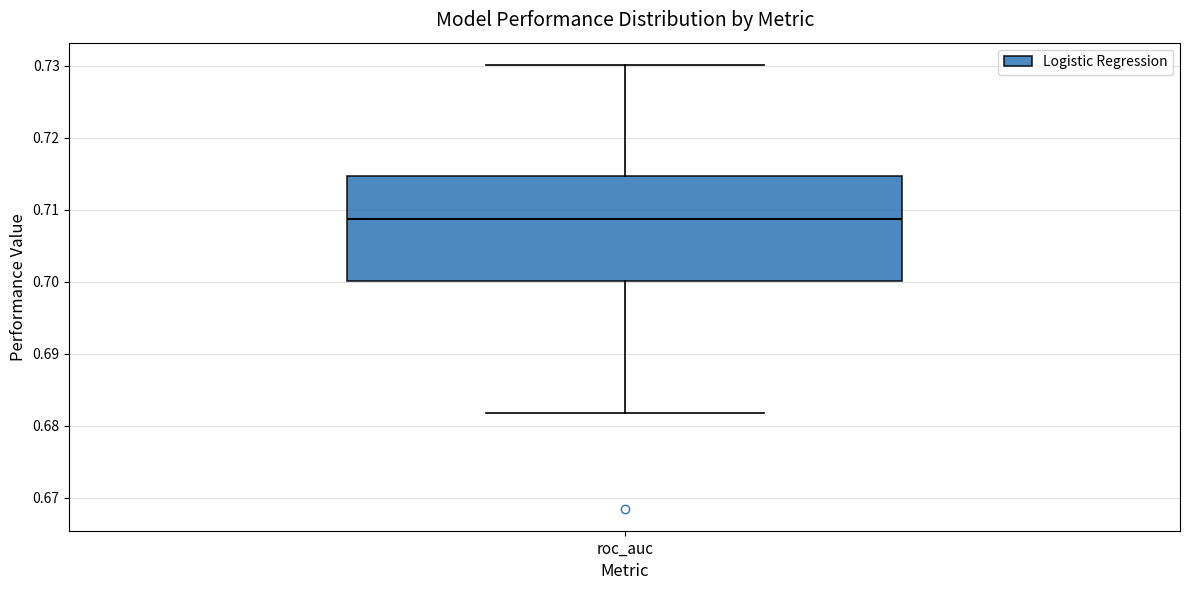

Transcribe this box plot: give where the median line is, the range the box spans, and where the two whiskers end, as read against the y-axis. The values are not printed on the chart, so give them approximately, as read against the axis.

median 0.709, box 0.700 to 0.715, whiskers 0.682 to 0.730